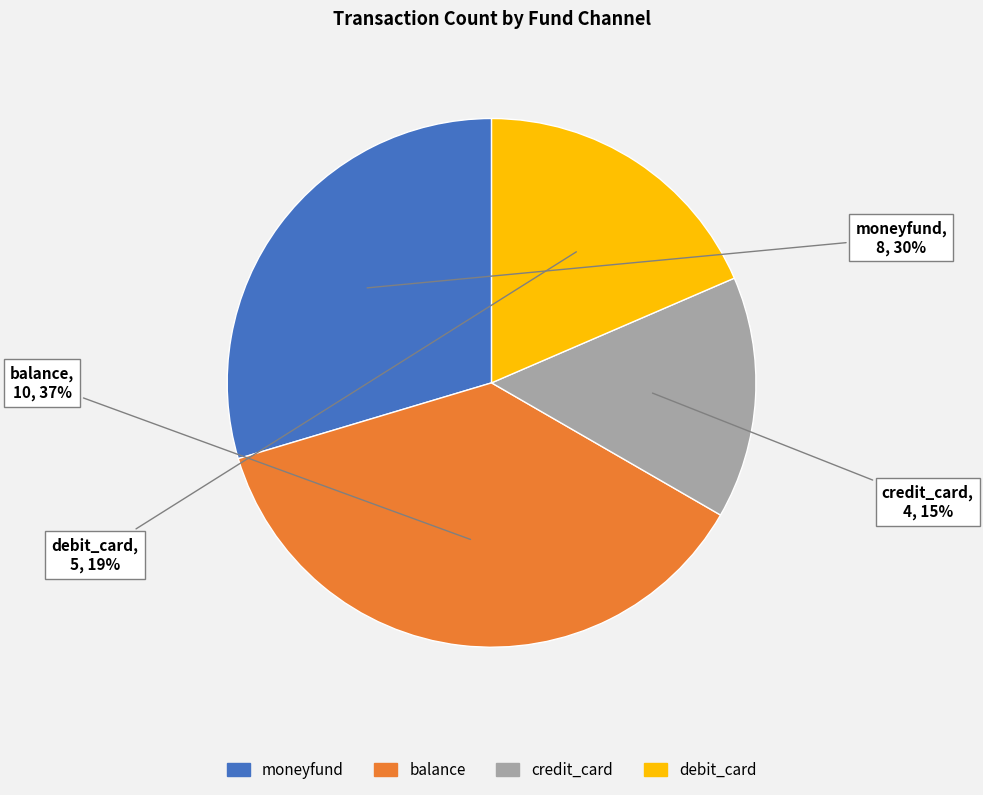

Which category has the biggest portion of the pie?

balance